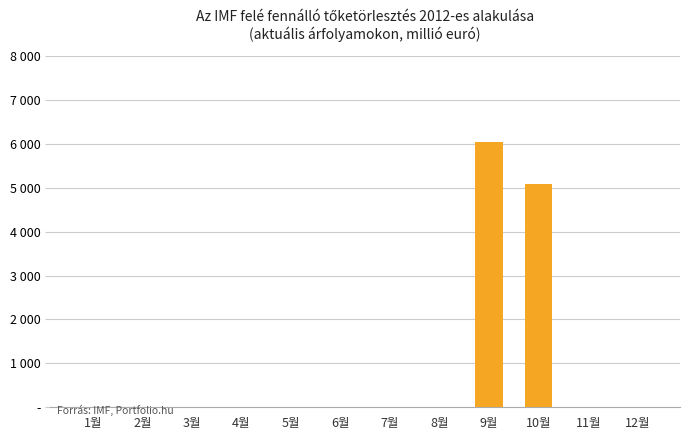

At which label is the value closest to 3020?

10월